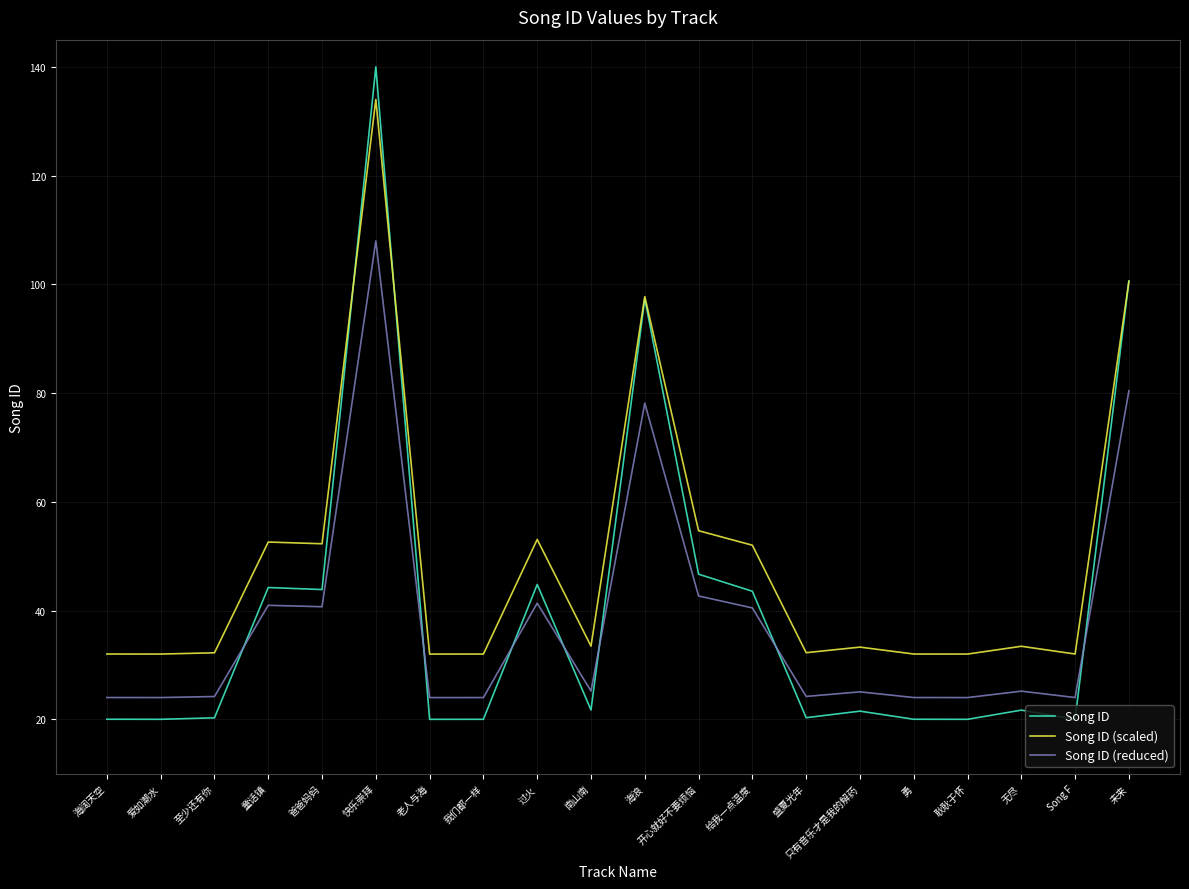

Rank the series at 过火 from highest to lowest value.

Song ID (scaled), Song ID, Song ID (reduced)